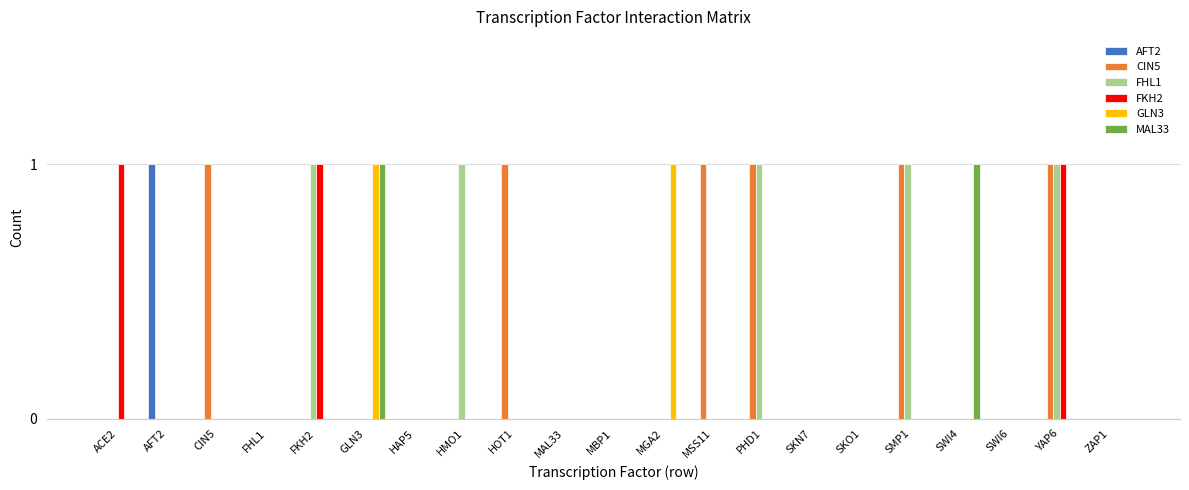

Reading left to right, what are all the values shown in this chart?

AFT2: 0	1	0	0	0	0	0	0	0	0	0	0	0	0	0	0	0	0	0	0	0
CIN5: 0	0	1	0	0	0	0	0	1	0	0	0	1	1	0	0	1	0	0	1	0
FHL1: 0	0	0	0	1	0	0	1	0	0	0	0	0	1	0	0	1	0	0	1	0
FKH2: 1	0	0	0	1	0	0	0	0	0	0	0	0	0	0	0	0	0	0	1	0
GLN3: 0	0	0	0	0	1	0	0	0	0	0	1	0	0	0	0	0	0	0	0	0
MAL33: 0	0	0	0	0	1	0	0	0	0	0	0	0	0	0	0	0	1	0	0	0